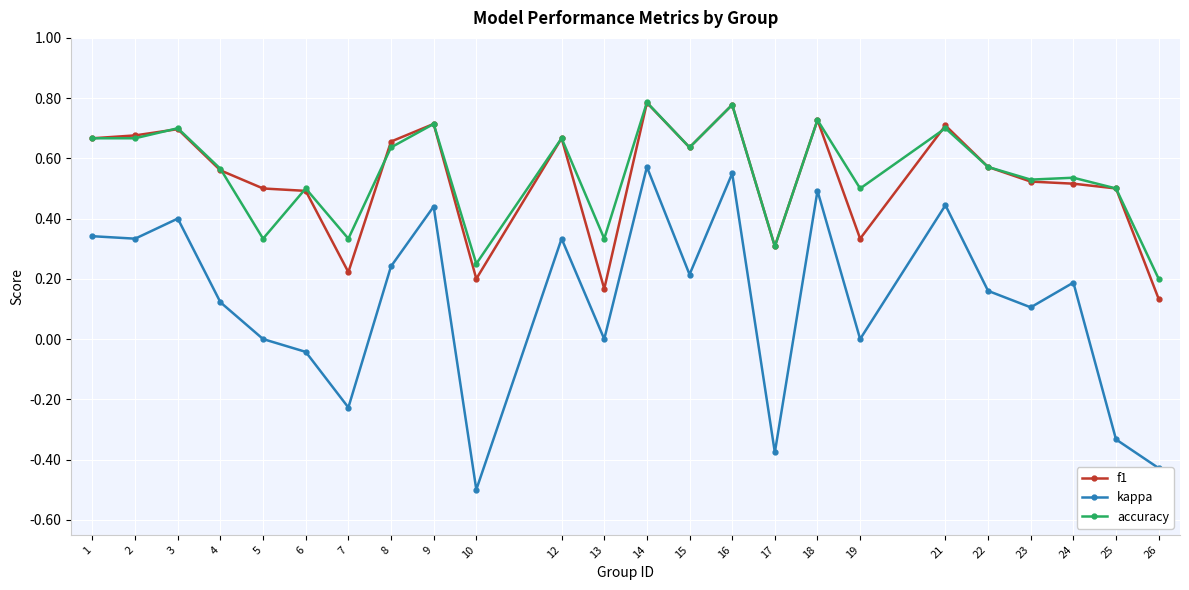

Which series has the largest range (max minus min)?

kappa